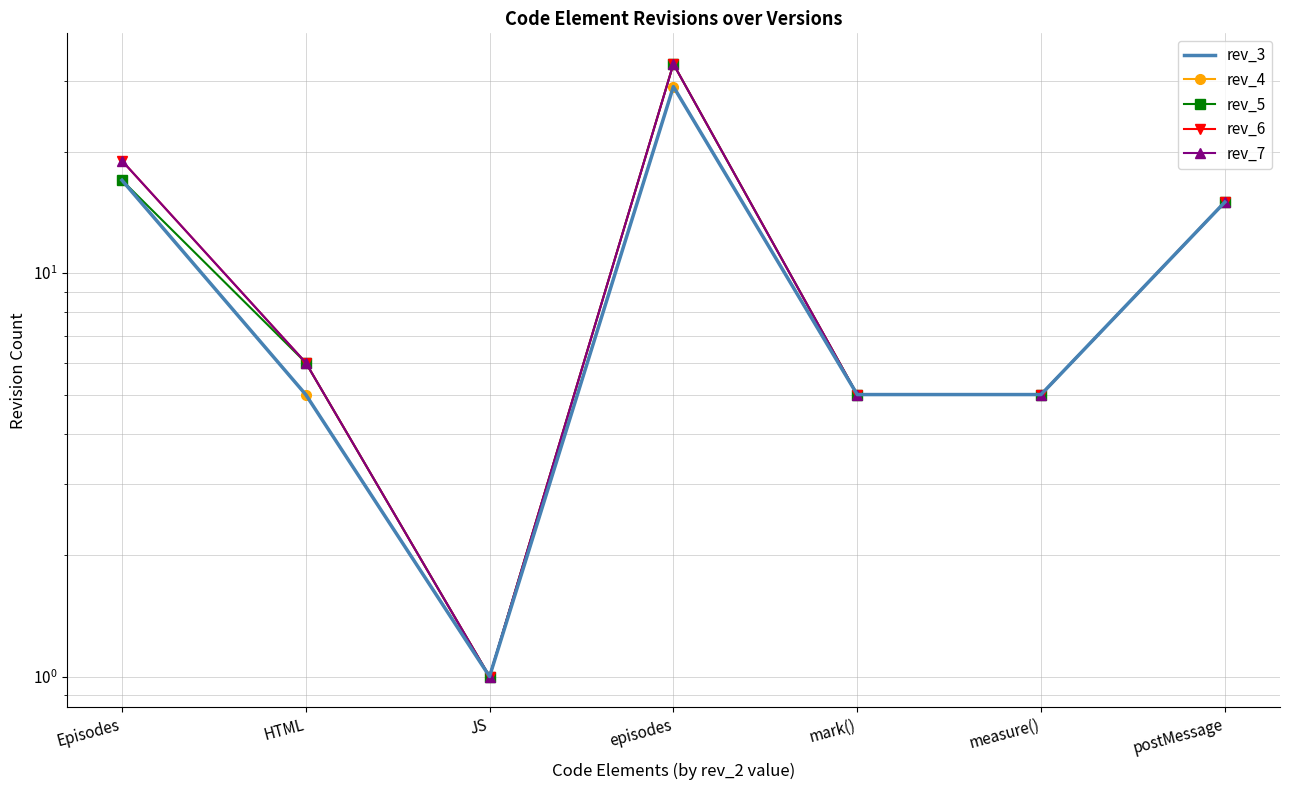

What is the maximum value for rev_7?

33